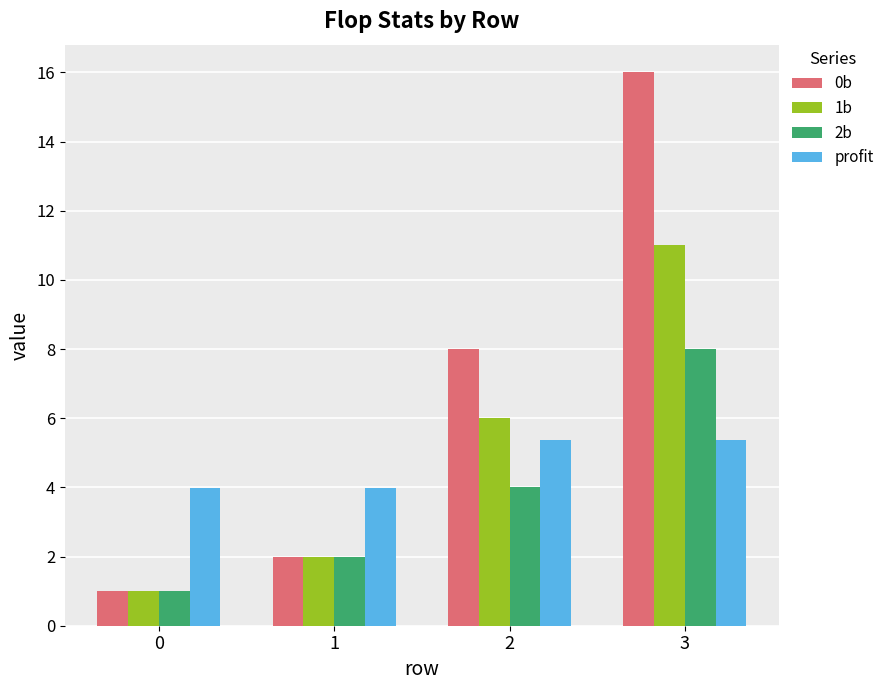

What is the sum of the 2b values at 2 and 3?

12.0